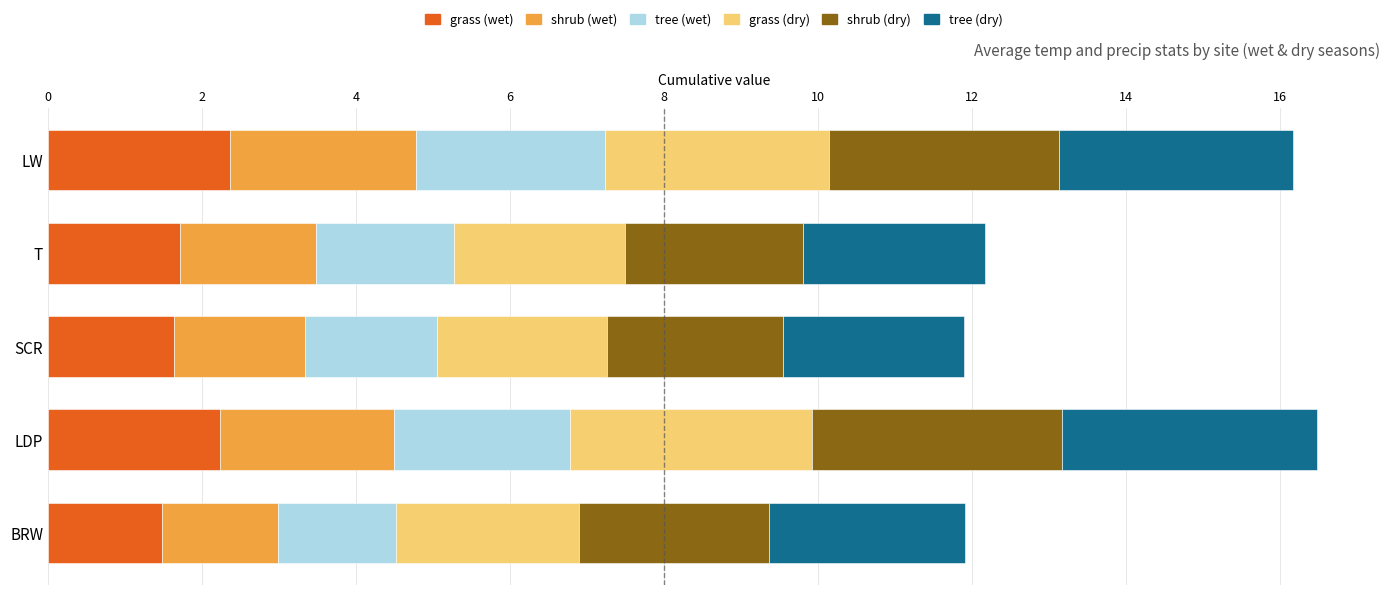

Is the value of grass (wet) at BRW greater than the value of shrub (dry) at BRW?

No